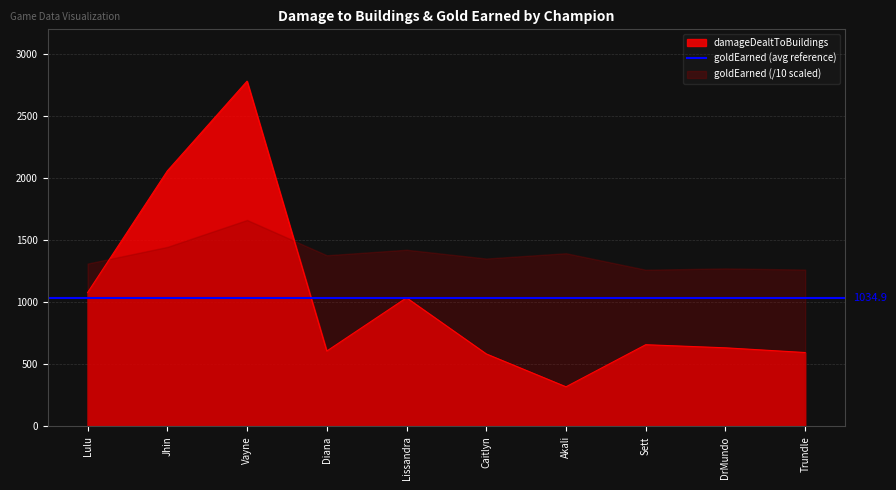

What is the change in value from Vayne to Caitlyn?

-2197